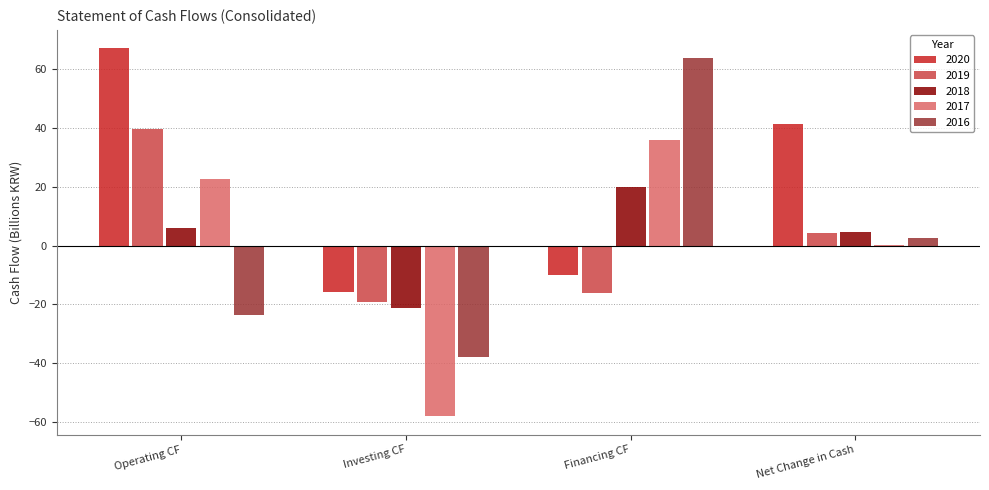

Where is 2020 nearest to the value 25?

Net Change in Cash